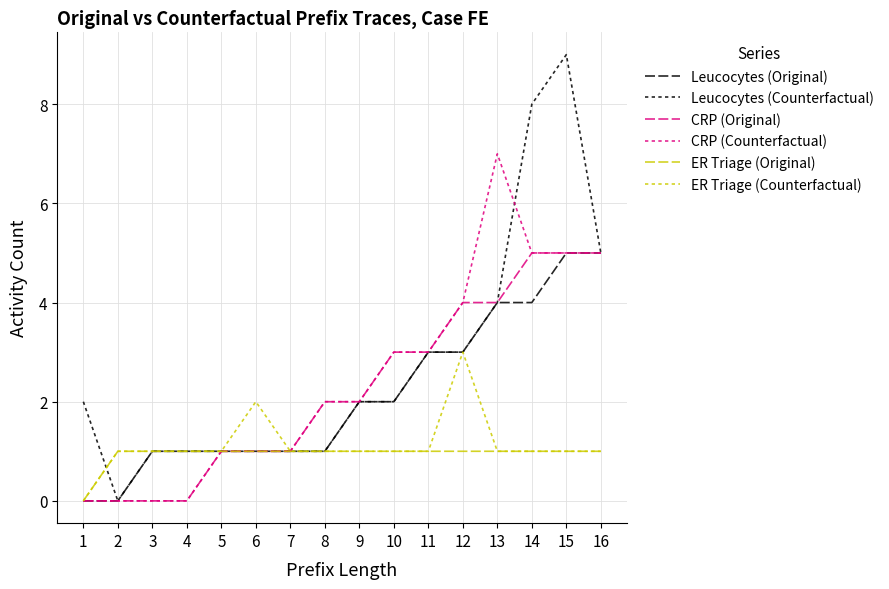

Reading right to left, list all the values displayed in this chart.

Leucocytes (Original): 5	5	4	4	3	3	2	2	1	1	1	1	1	1	0	0
Leucocytes (Counterfactual): 5	9	8	4	3	3	2	2	1	1	1	1	1	1	0	2
CRP (Original): 5	5	5	4	4	3	3	2	2	1	1	1	0	0	0	0
CRP (Counterfactual): 5	5	5	7	4	3	3	2	2	1	1	1	0	0	0	0
ER Triage (Original): 1	1	1	1	1	1	1	1	1	1	1	1	1	1	1	0
ER Triage (Counterfactual): 1	1	1	1	3	1	1	1	1	1	2	1	1	1	1	0